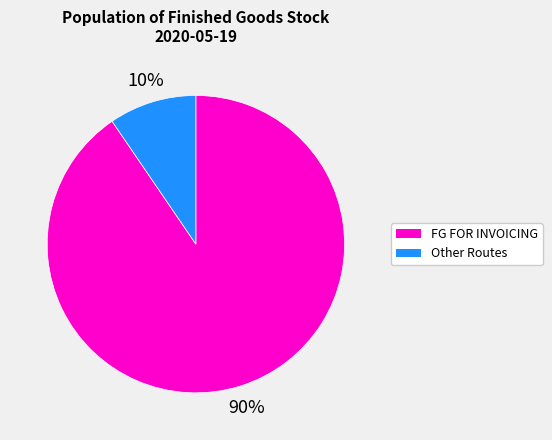

Is there any slice that represents more than half of the pie?

Yes